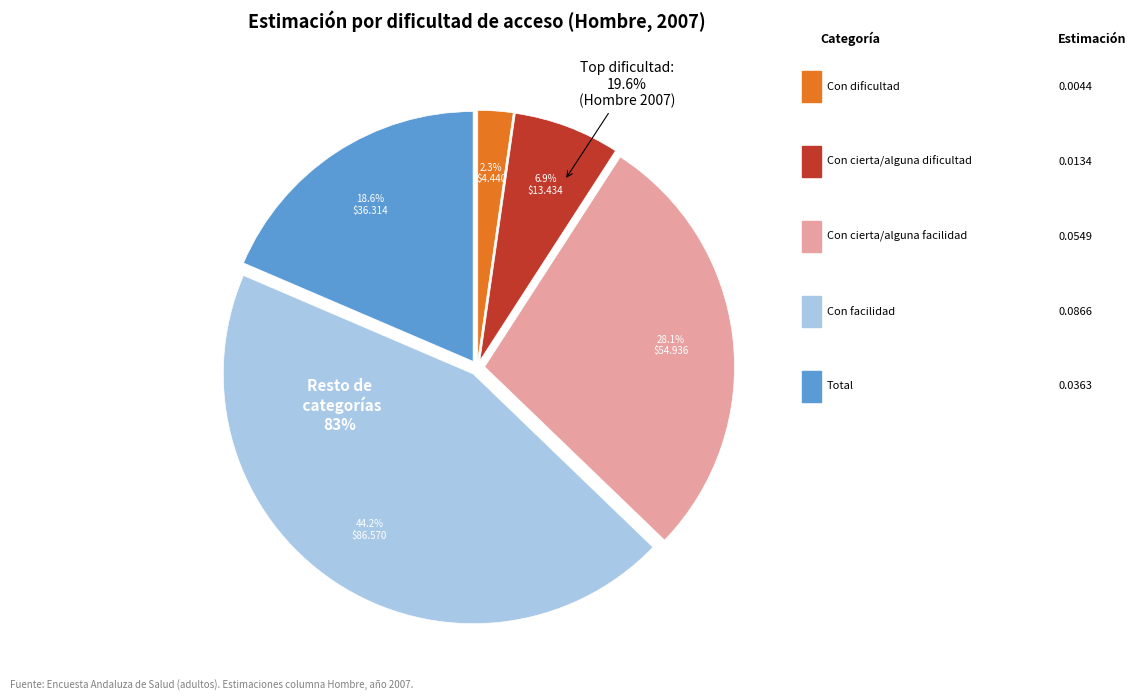

Between Con dificultad and Con facilidad, which is larger?

Con facilidad